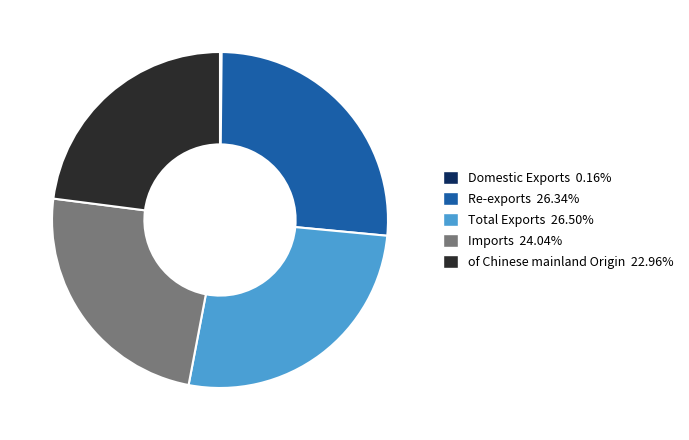

Does of Chinese mainland Origin account for over 50% of the chart?

No